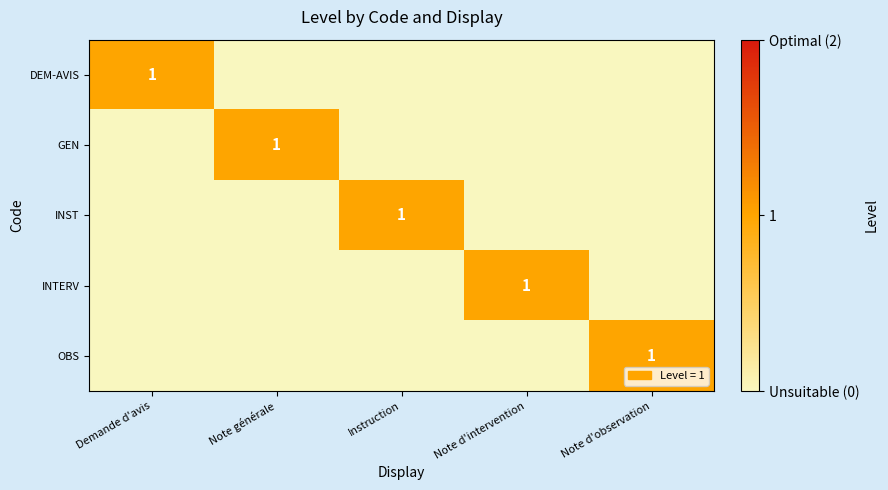

True or false: GEN has a value of 1 at Note générale.

True